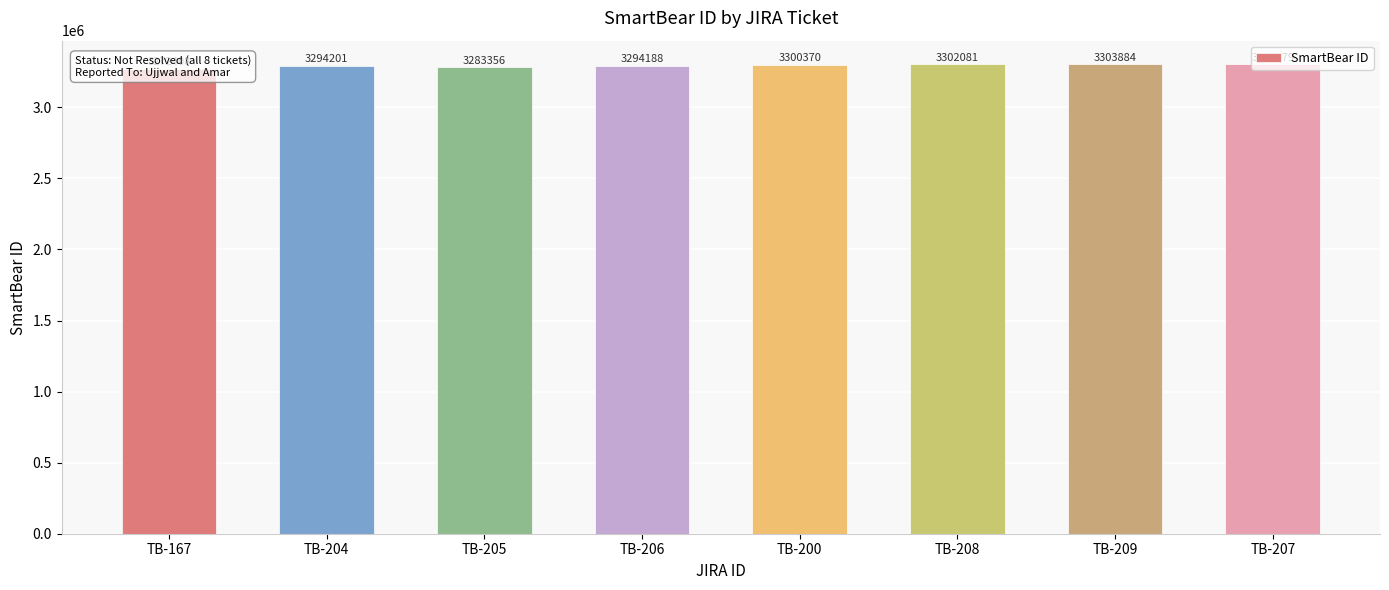

The chart shows a value of 3283356 at TB-205. True or false?

True